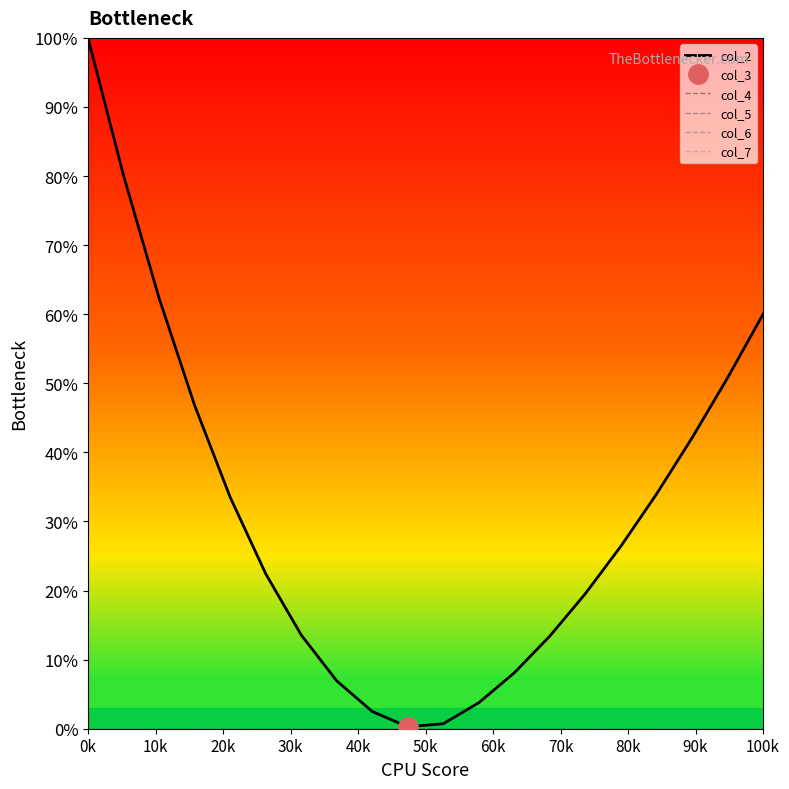

Between 50k and 90k, which series saw the biggest shift?

col_2